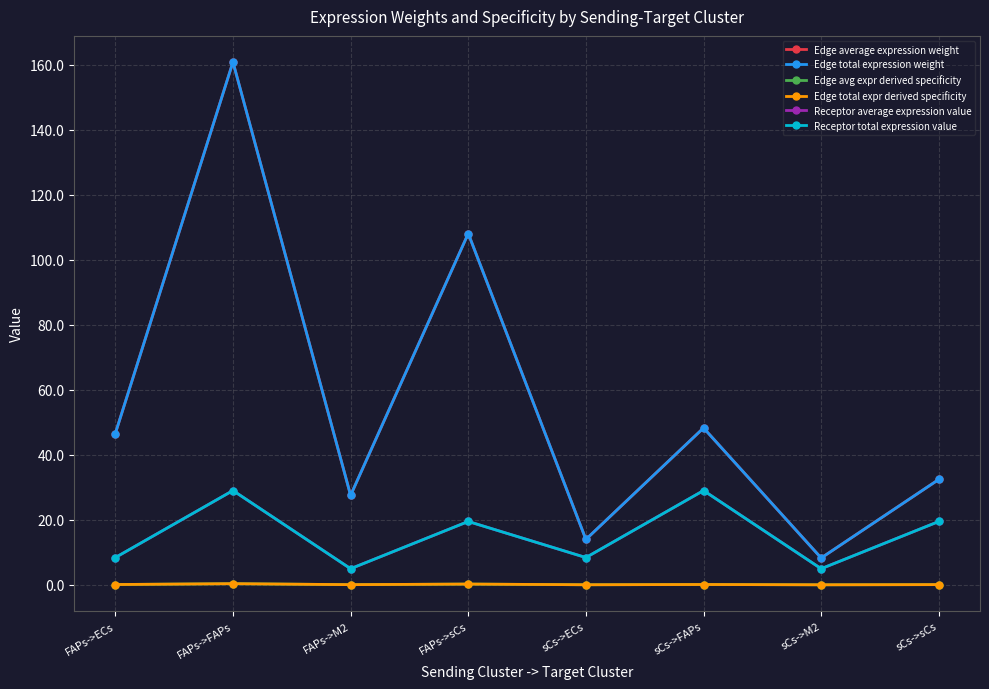

True or false: Edge total expr derived specificity has a value of 0.0 at sCs->M2.

True